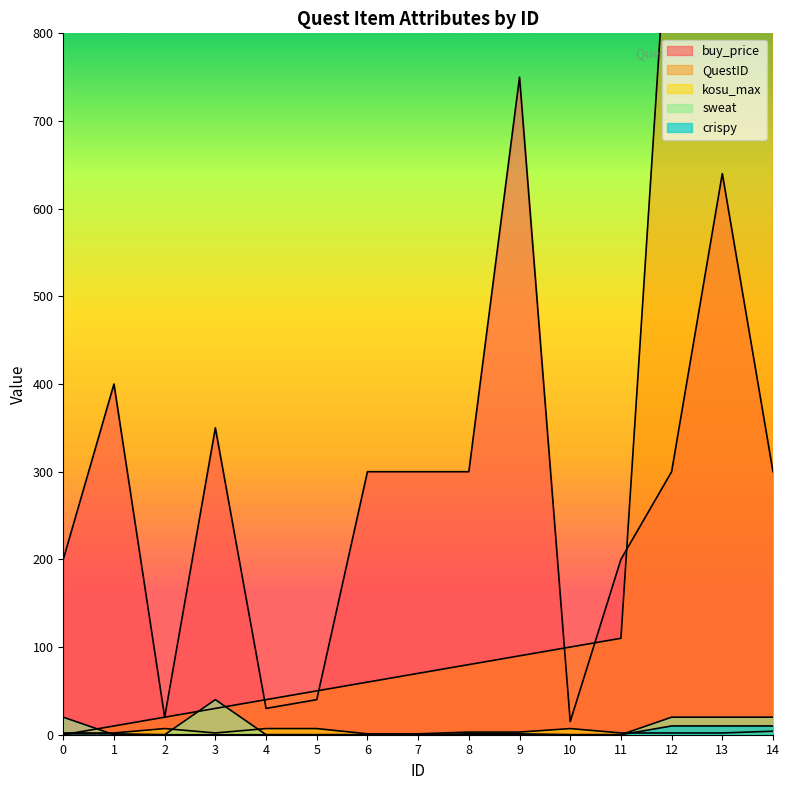

What is the average value of the kosu_max series?

3